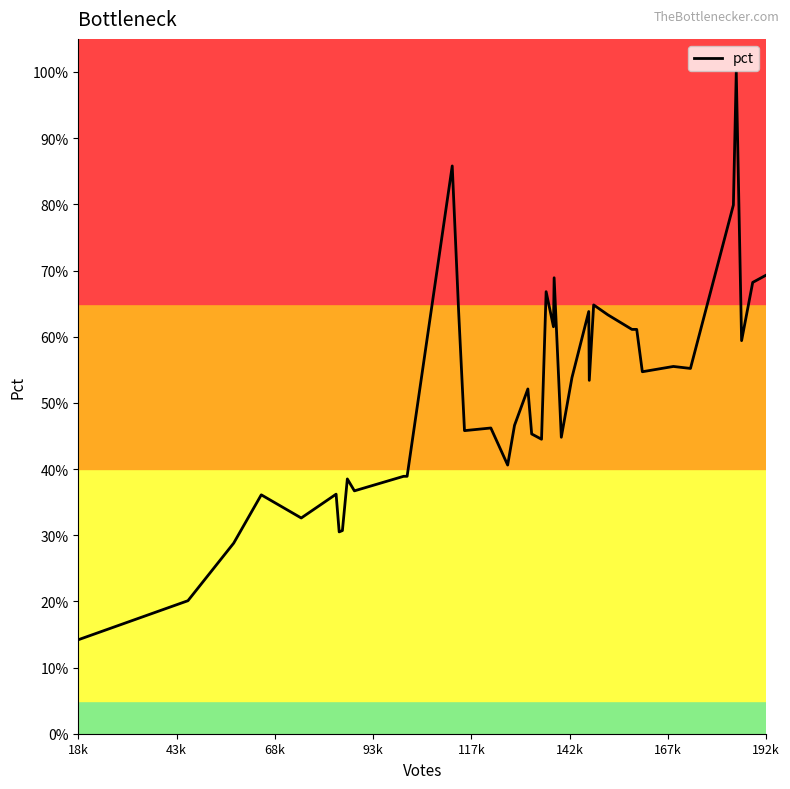

What is the minimum value shown in the chart?

14.2